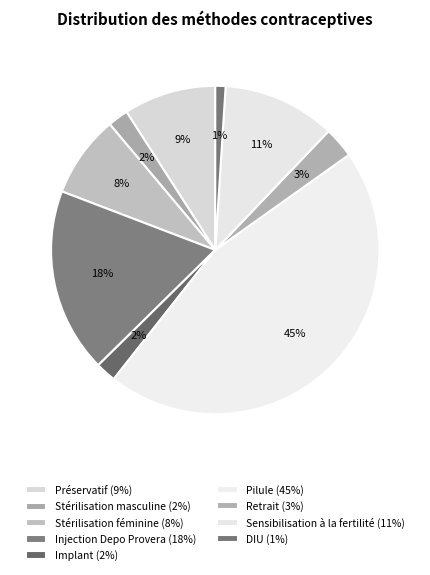

Between Retrait and Sensibilisation à la fertilité, which is larger?

Sensibilisation à la fertilité